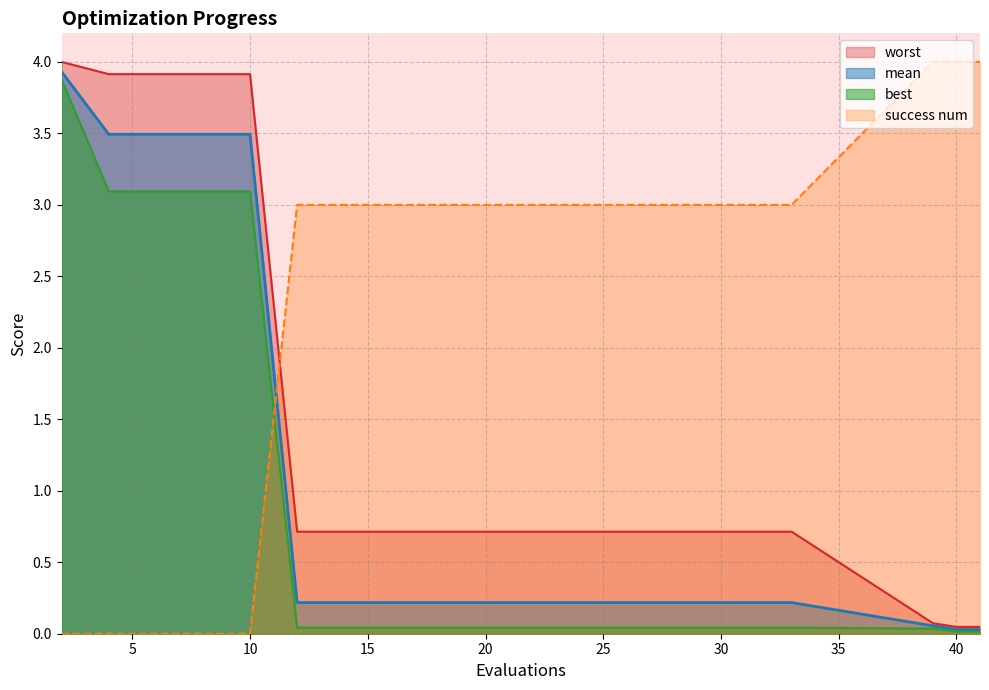

What is the spread (max minus min) of values at 28?

3.0